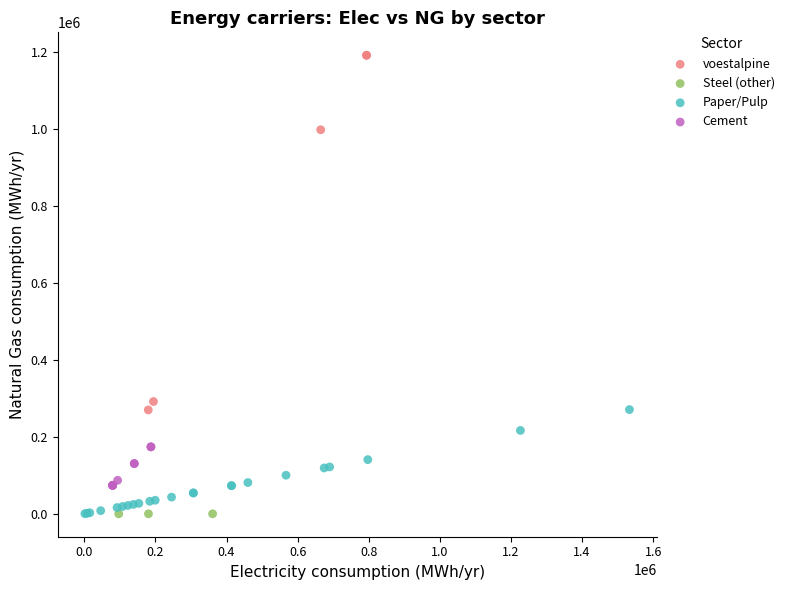

Which series reaches the maximum Y coordinate?

voestalpine